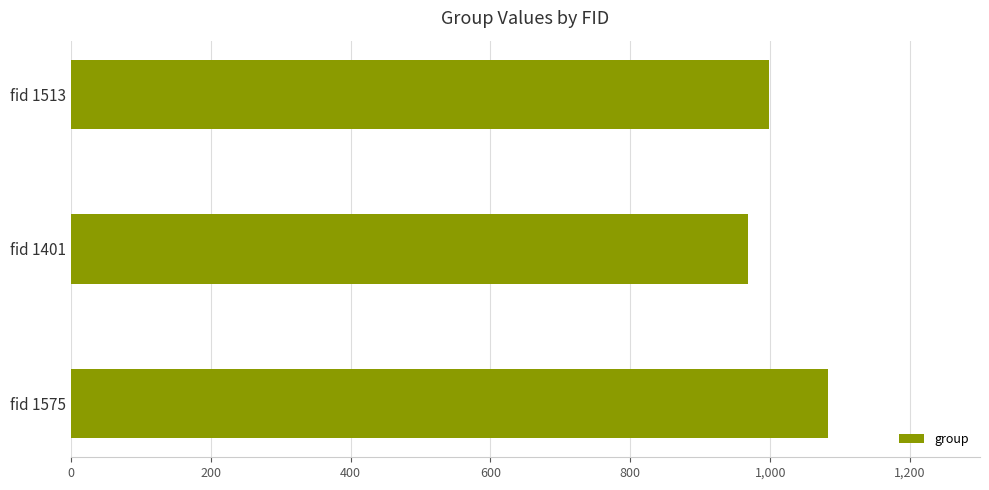

What is the sum of all values?

3049